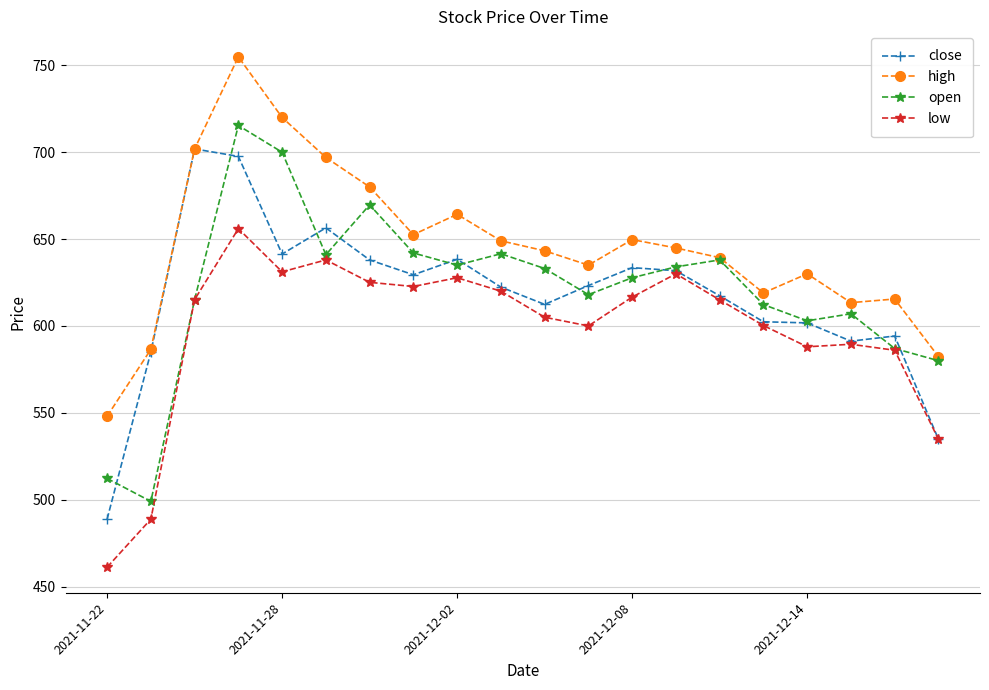

What is the value of the open point at the 12th from the left?

618.0